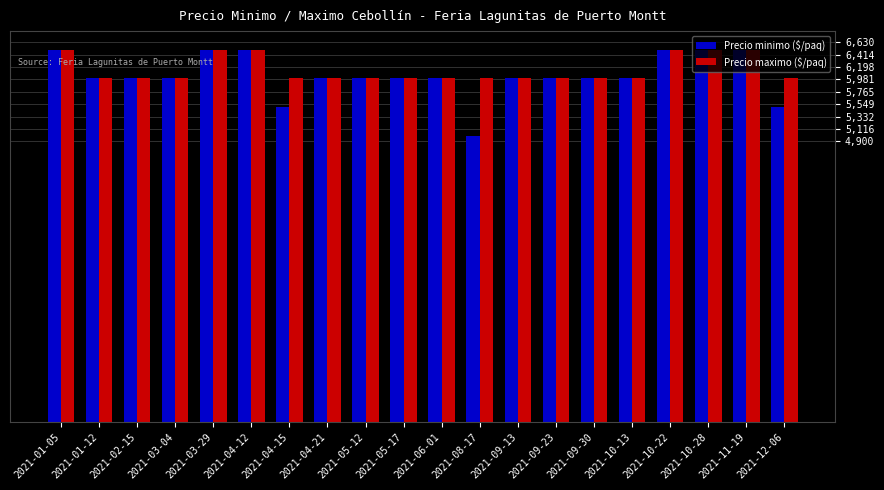

What is the label of the 6th bar from the left?

2021-04-12